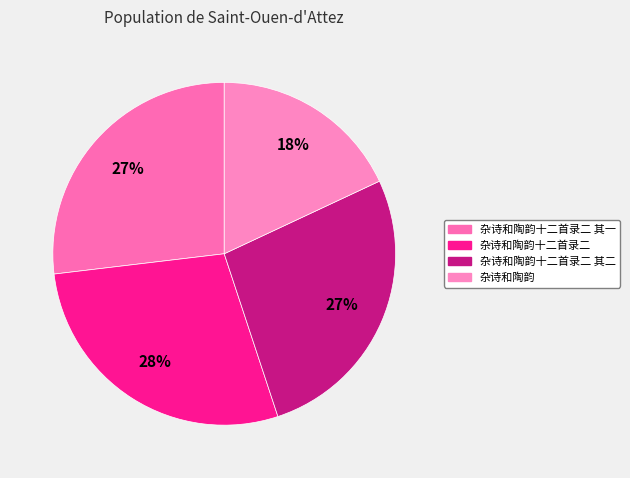

To the nearest percent, what is the difference between the largest and smallest slice percentages?

10%